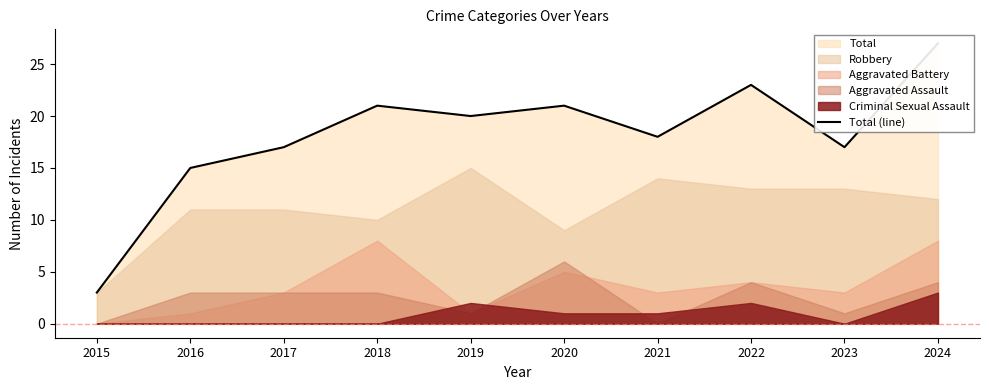

How many interior local valleys (lower than both neighbors) does the data have?

3